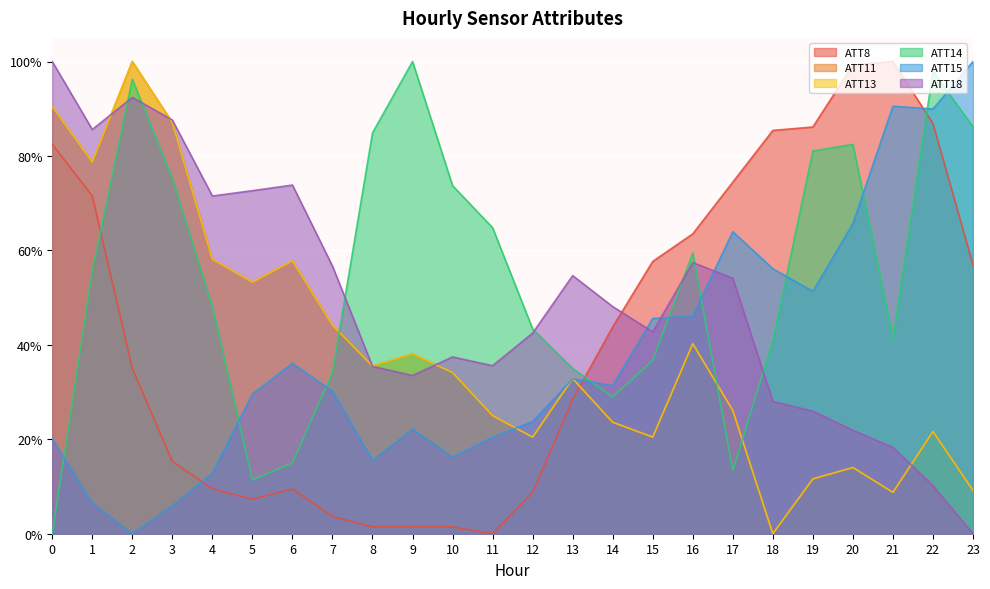

What is the maximum value for ATT8?

100.0